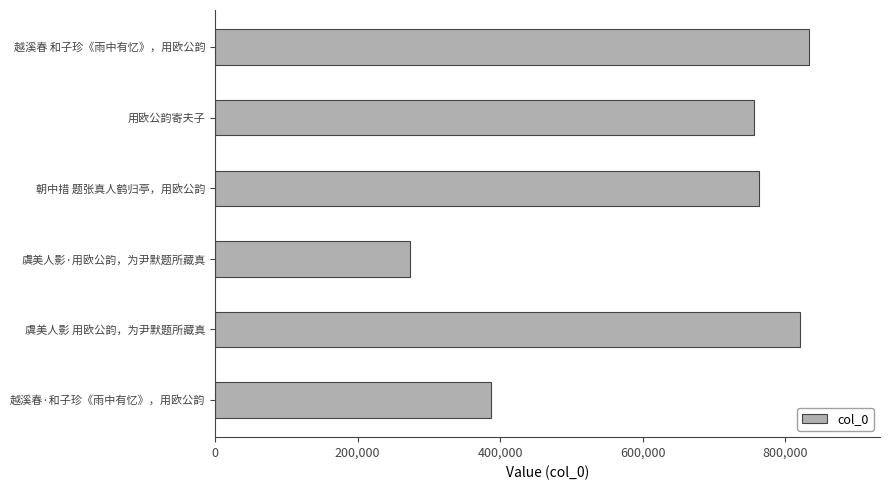

At which label is the value closest to 553427?

越溪春·和子珍《雨中有忆》，用欧公韵